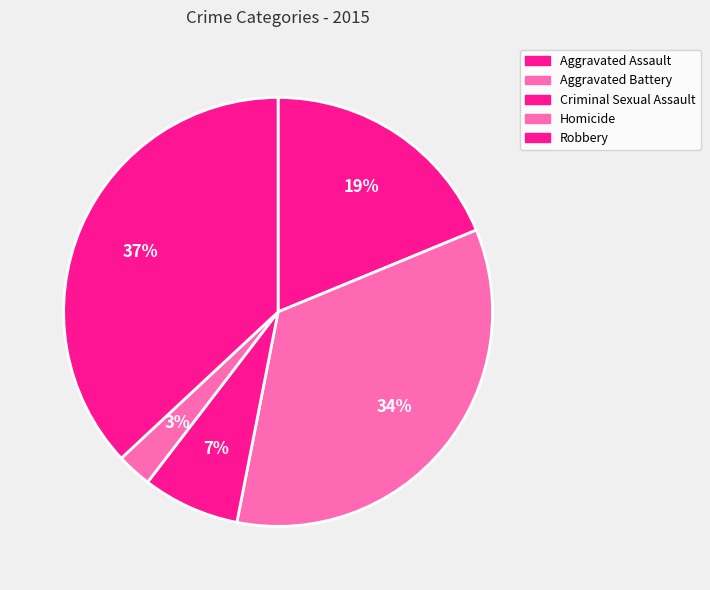

Which slice is the largest?

Robbery